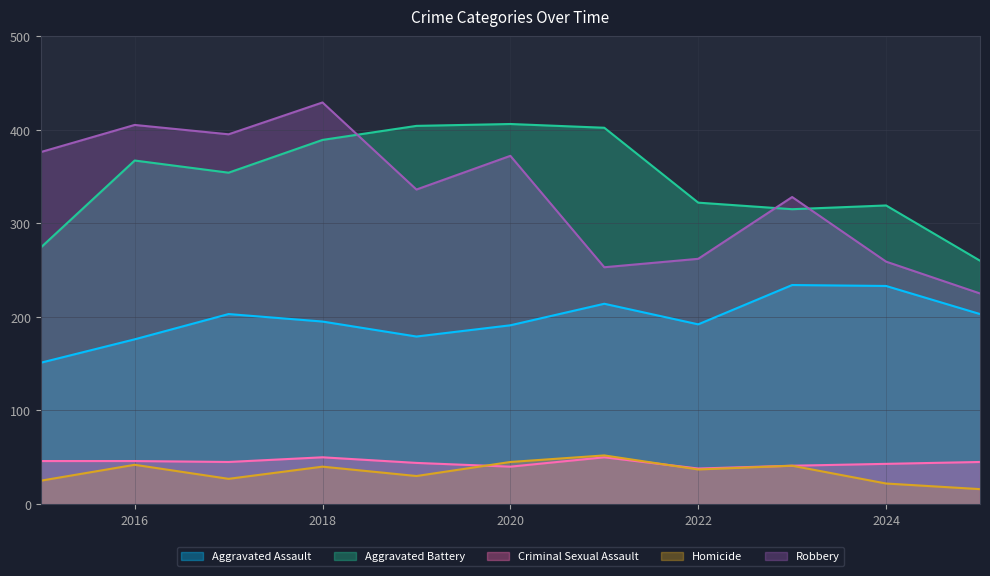

At which category is the sum across all series the highest?

2018